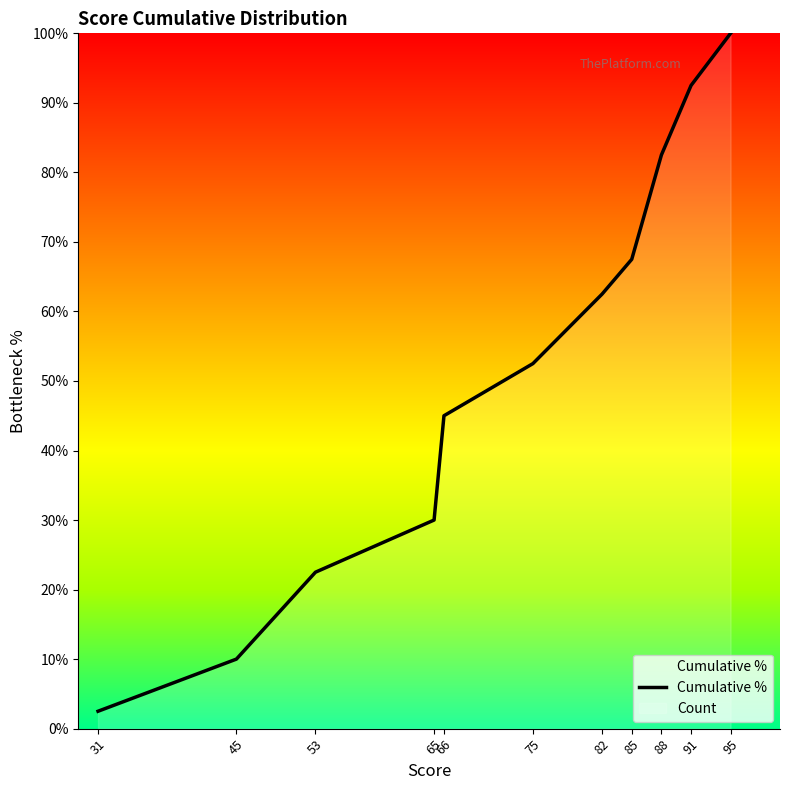

What is the difference between the second highest and minimum values?

90.0